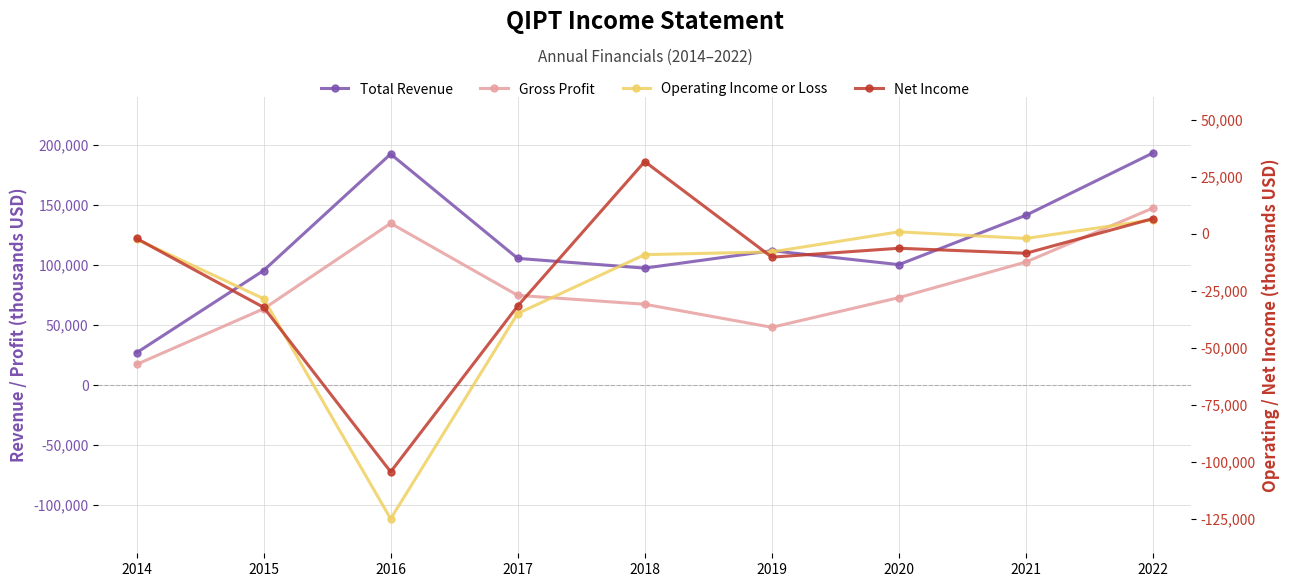

The value of Total Revenue at 2018 is 145073. True or false?

False